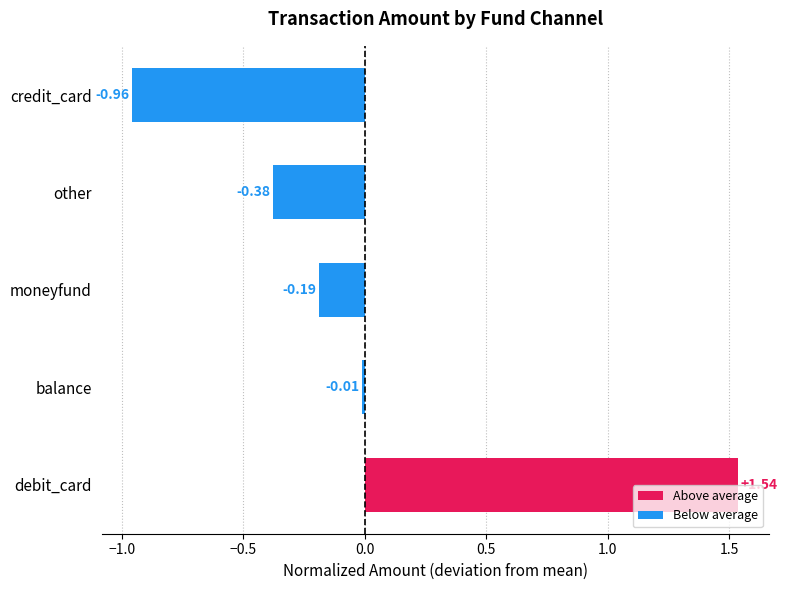

Are the bars horizontal?

Yes